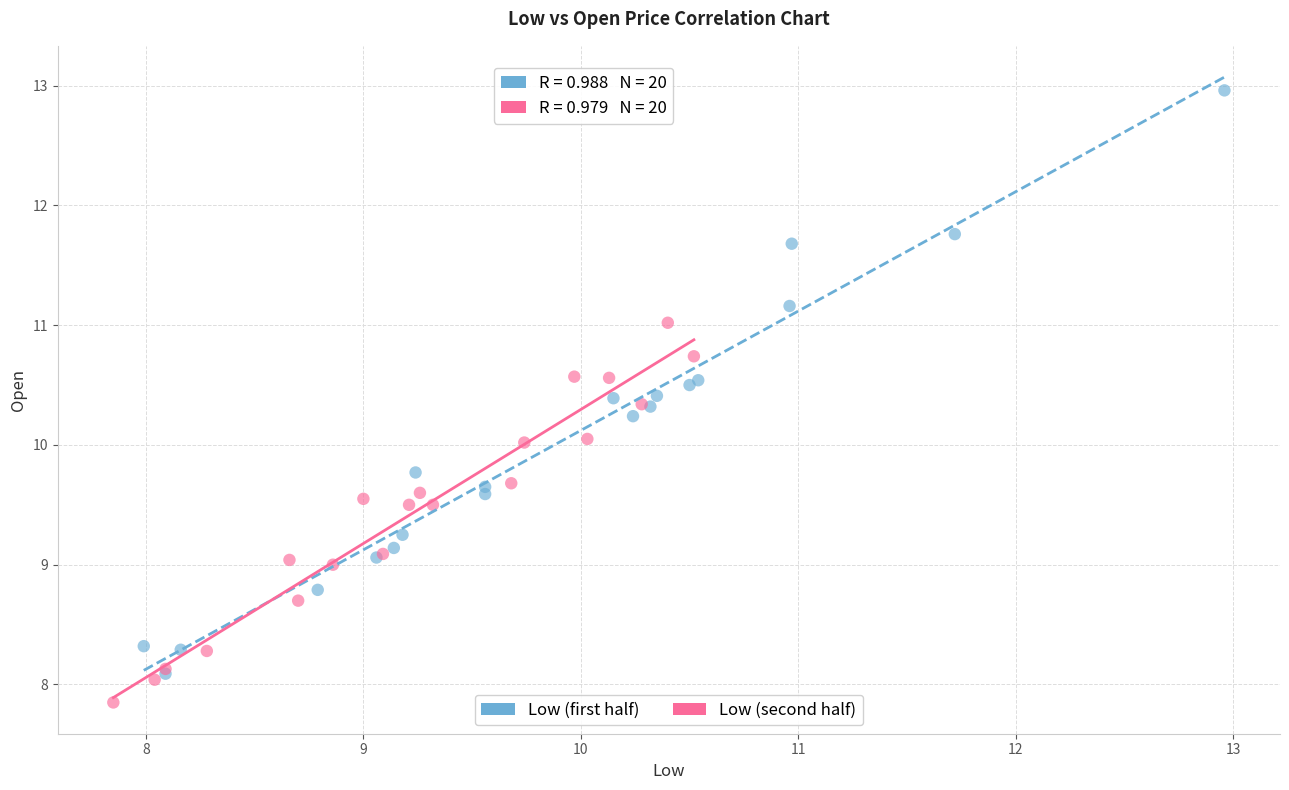

Which series has the widest spread of Y values?

Low (first half)